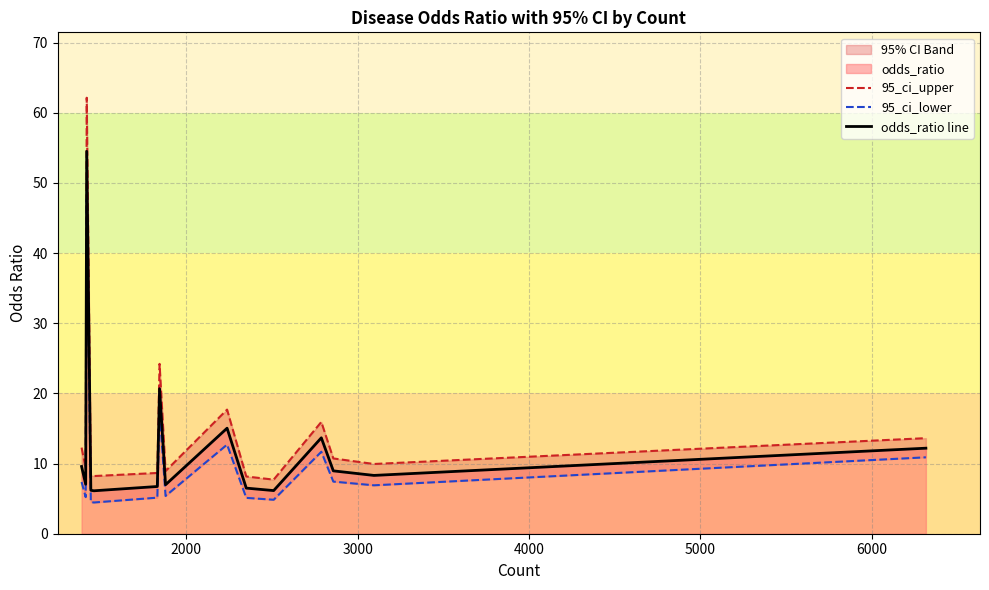

In 95_ci_lower, how many points are lower than both neighbors (excluding endpoints)?

5